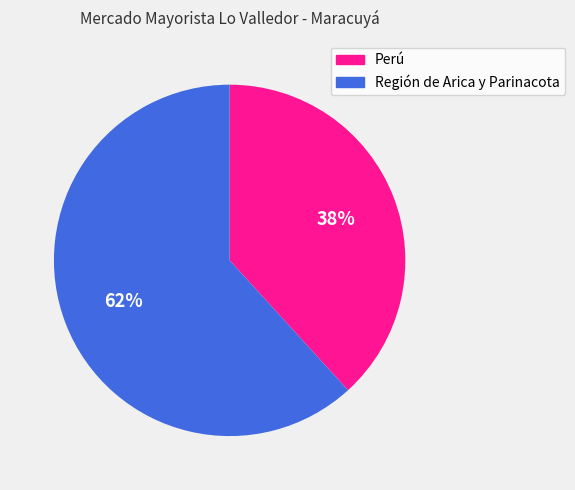

To the nearest percent, what is the difference between the largest and smallest slice percentages?

24%